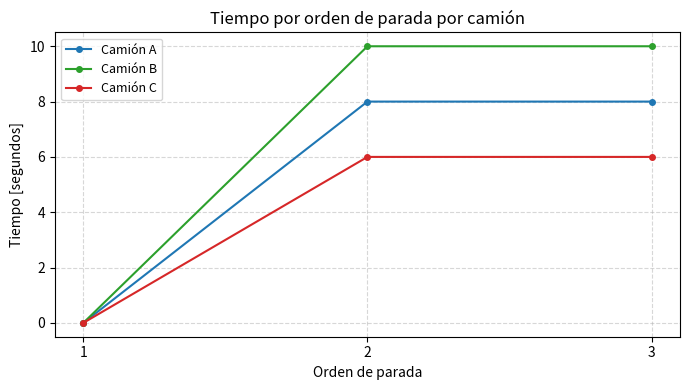

Reading left to right, what are all the values shown in this chart?

Camión A: 0	8	8
Camión B: 0	10	10
Camión C: 0	6	6